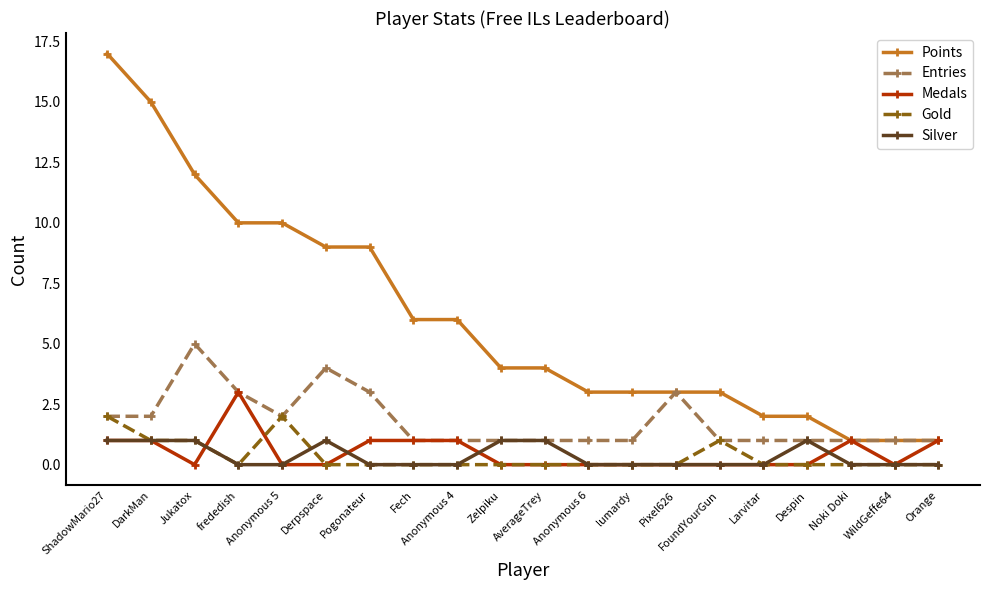

True or false: Silver and Points intersect in this chart.

False